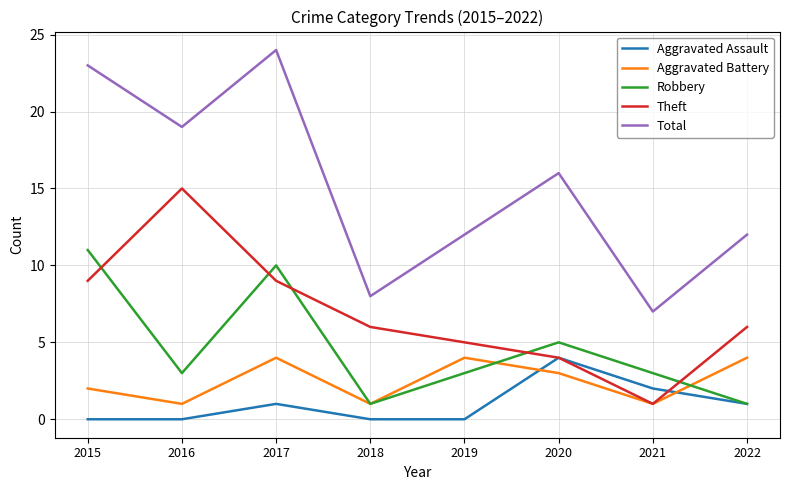

What is the spread (max minus min) of values at 2016?

19